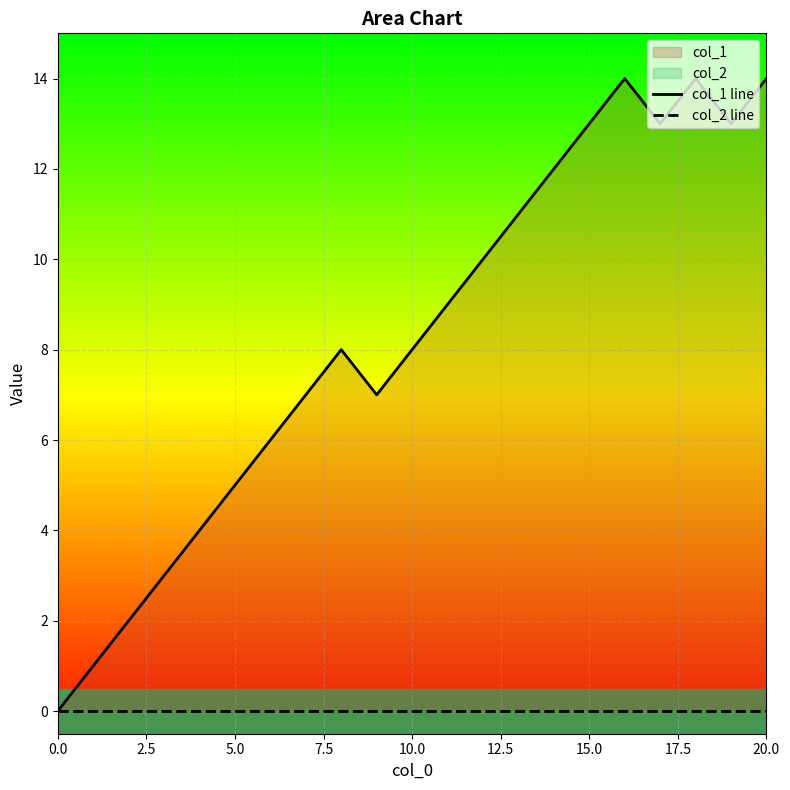

In col_1 line, how many points are higher than both neighbors (excluding endpoints)?

3